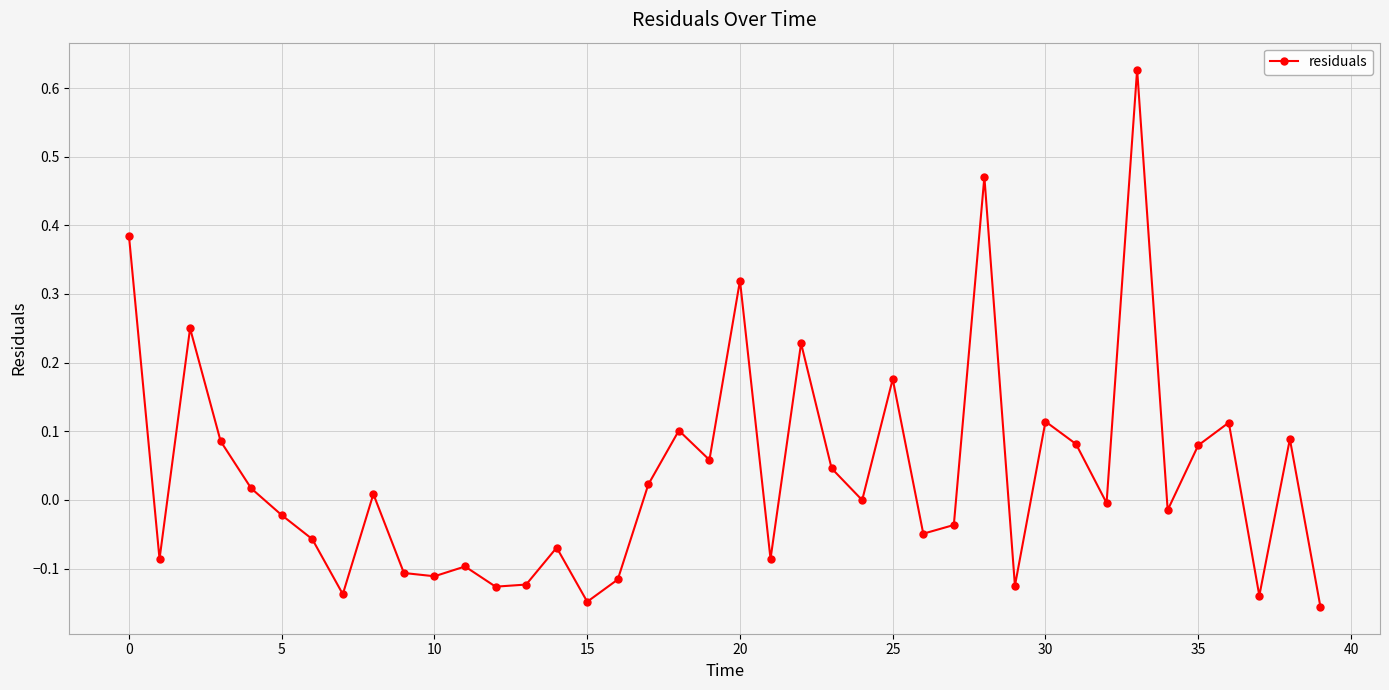

True or false: there are more than 2 points higher than both neighbors.

True